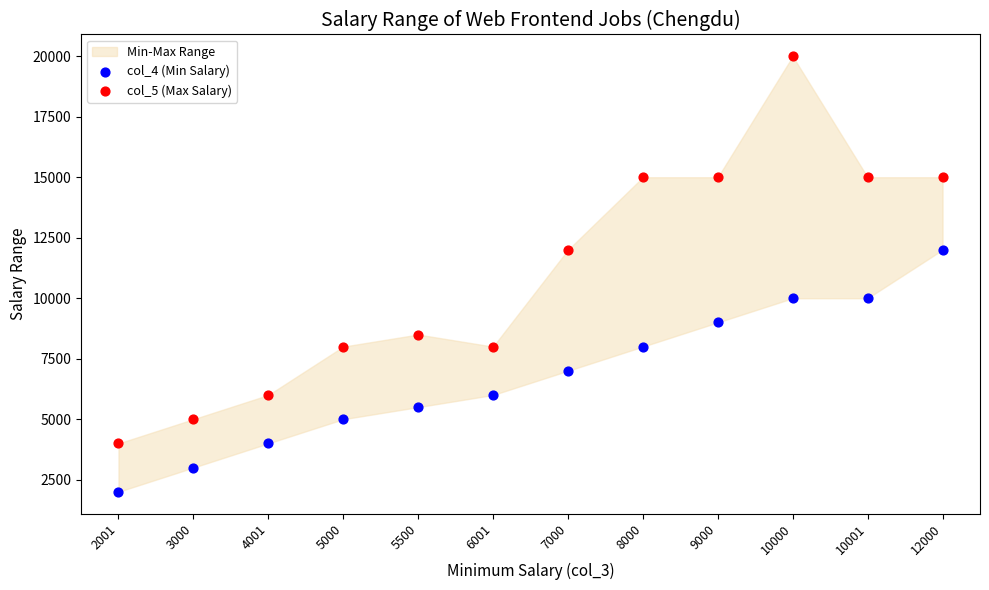

Which series reaches the minimum Y coordinate?

col_4 (Min Salary)